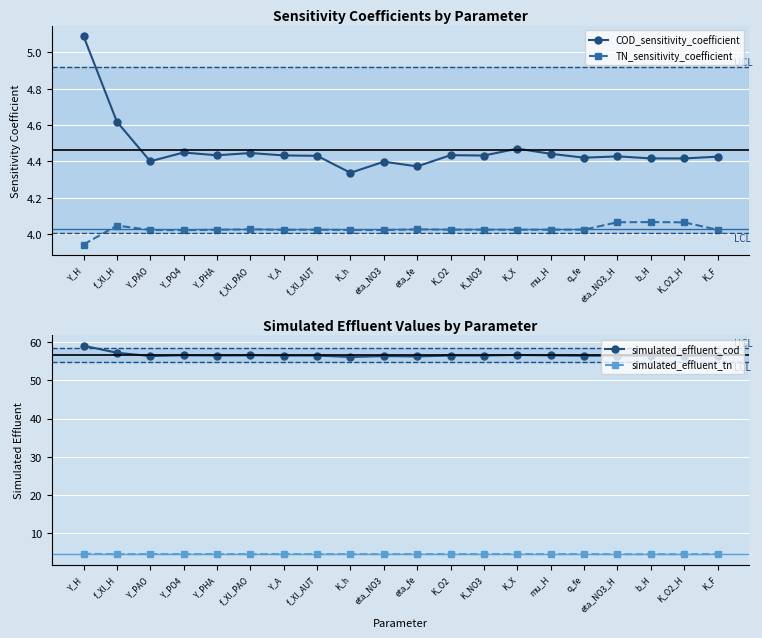

What is the total value across all series at Y_H?

72.7